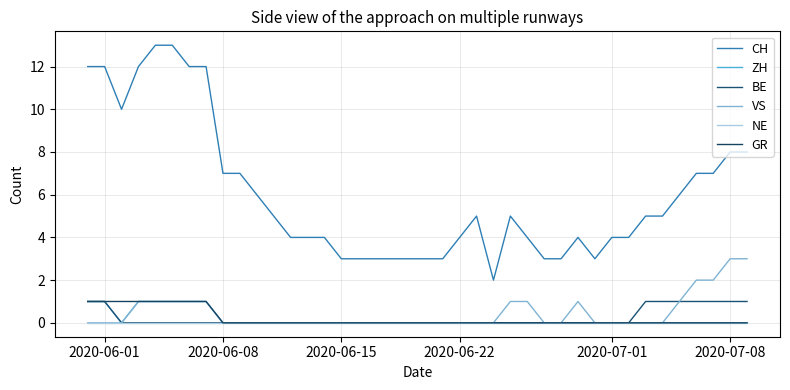

Reading left to right, what are all the values shown in this chart?

CH: 12	12	10	12	13	13	12	12	7	7	6	5	4	4	4	3	3	3	3	3	3	3	4	5	2	5	4	3	3	4	3	4	4	5	5	6	7	7	8	8
ZH: 1	1	0	1	1	1	1	1	0	0	0	0	0	0	0	0	0	0	0	0	0	0	0	0	0	0	0	0	0	0	0	0	0	0	0	0	0	0	0	0
BE: 1	1	0	0	0	0	0	0	0	0	0	0	0	0	0	0	0	0	0	0	0	0	0	0	0	0	0	0	0	0	0	0	0	1	1	1	1	1	1	1
VS: 0	0	0	1	1	1	1	1	0	0	0	0	0	0	0	0	0	0	0	0	0	0	0	0	0	1	1	0	0	1	0	0	0	0	0	1	2	2	3	3
NE: 0	0	0	0	0	0	0	0	0	0	0	0	0	0	0	0	0	0	0	0	0	0	0	0	0	0	0	0	0	0	0	0	0	0	0	0	0	0	0	0
GR: 1	1	1	1	1	1	1	1	0	0	0	0	0	0	0	0	0	0	0	0	0	0	0	0	0	0	0	0	0	0	0	0	0	0	0	0	0	0	0	0